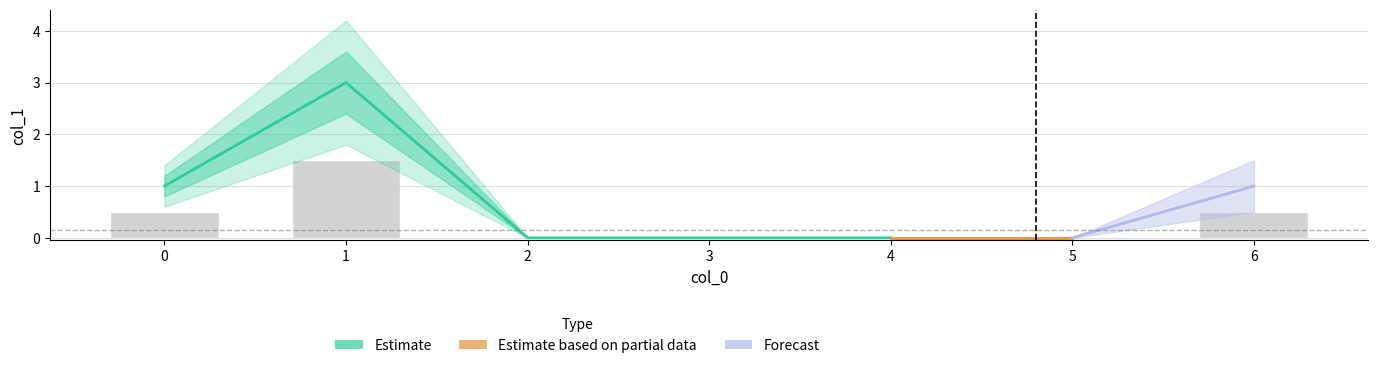

Does the chart contain any negative values?

No